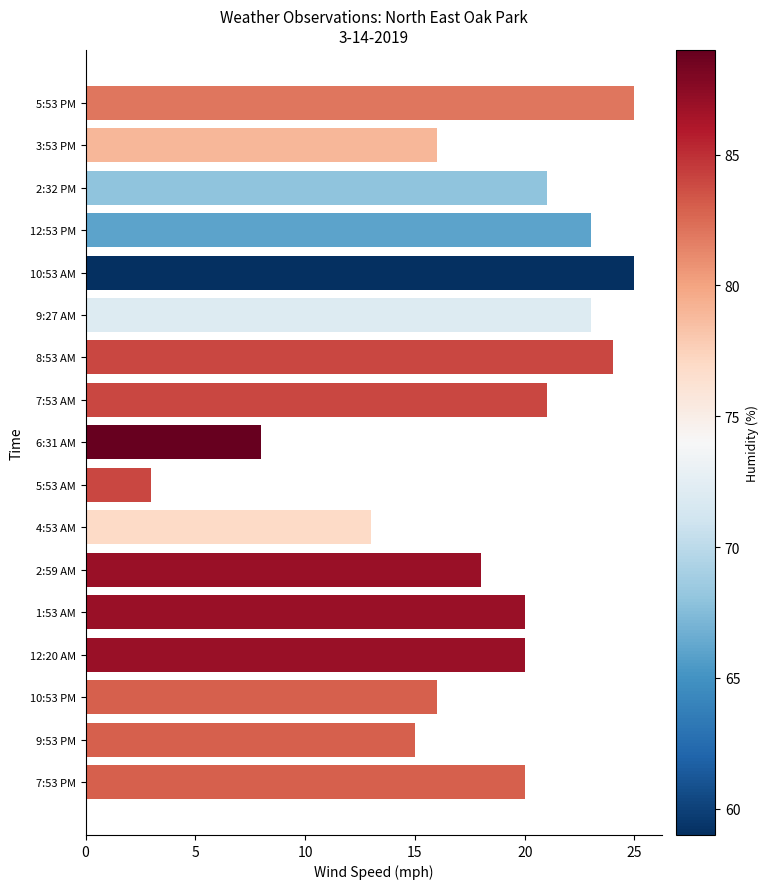

What is the smallest value displayed?

3